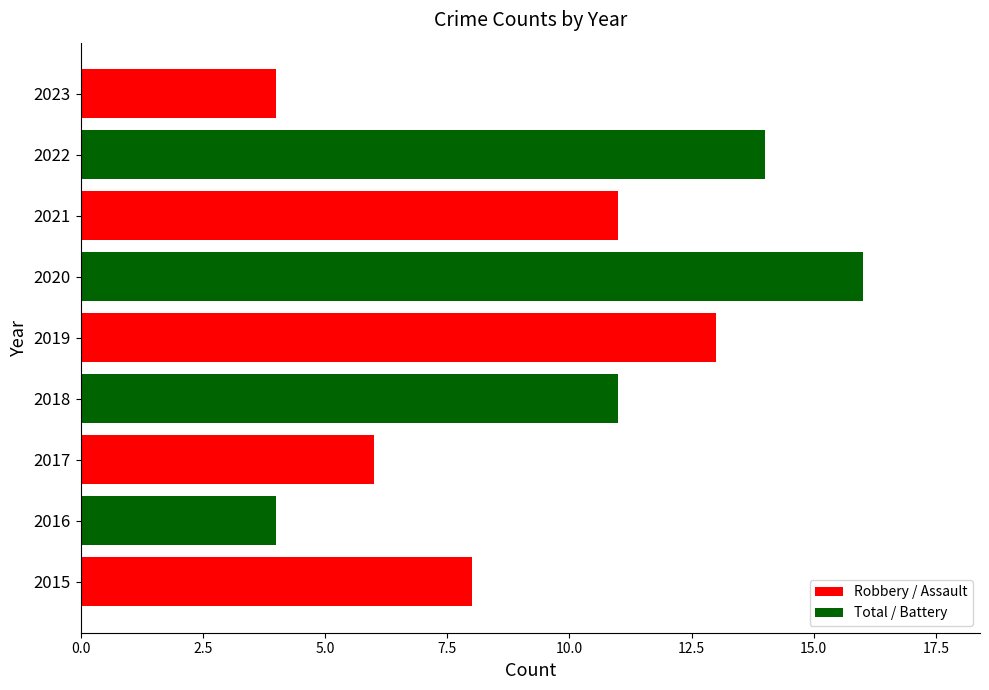

What is the maximum value shown in the chart?

16